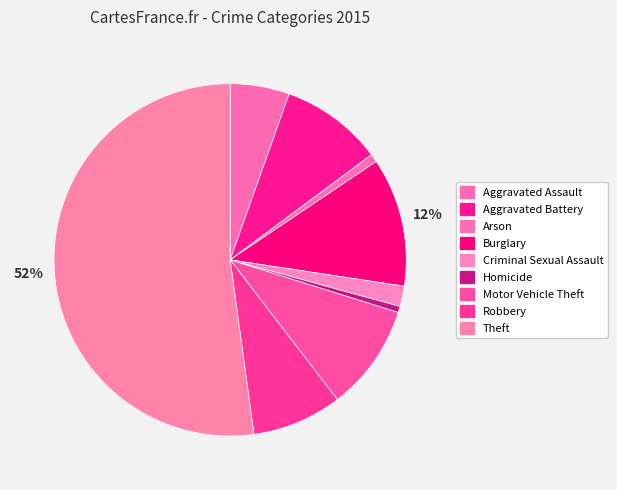

Rank the categories by value from lowest to highest.

Homicide, Arson, Criminal Sexual Assault, Aggravated Assault, Robbery, Aggravated Battery, Motor Vehicle Theft, Burglary, Theft